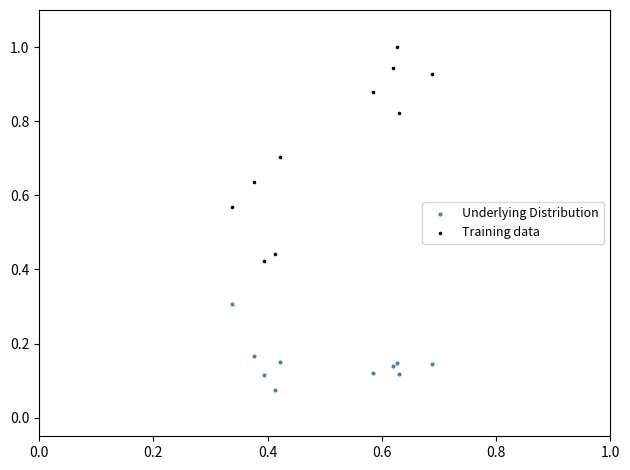

Which series contains the highest Y value?

Training data